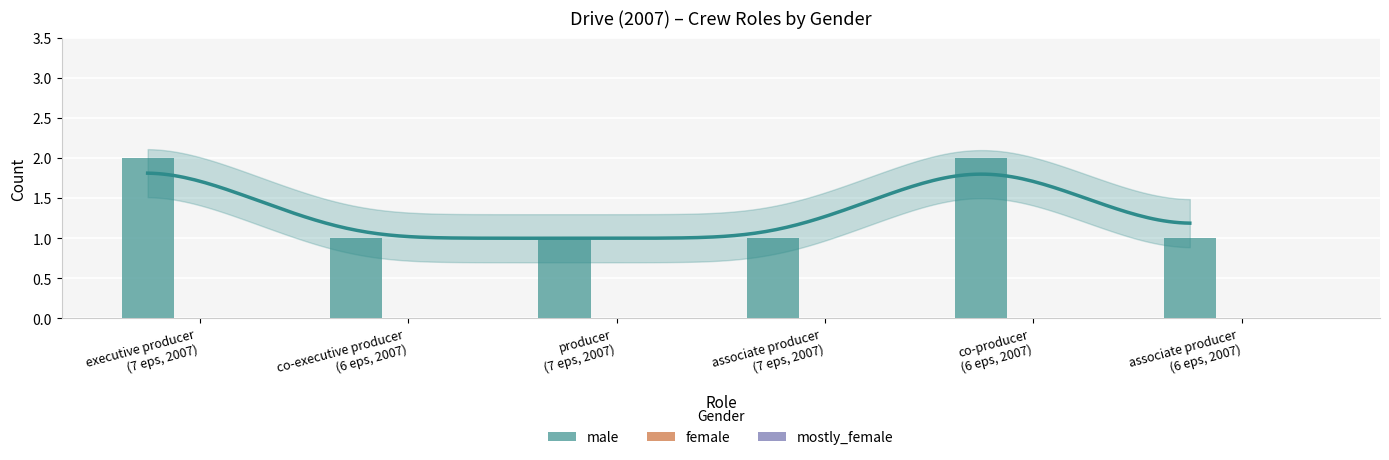

Between co-producer
(6 eps, 2007) and producer
(7 eps, 2007), which is larger?

co-producer
(6 eps, 2007)